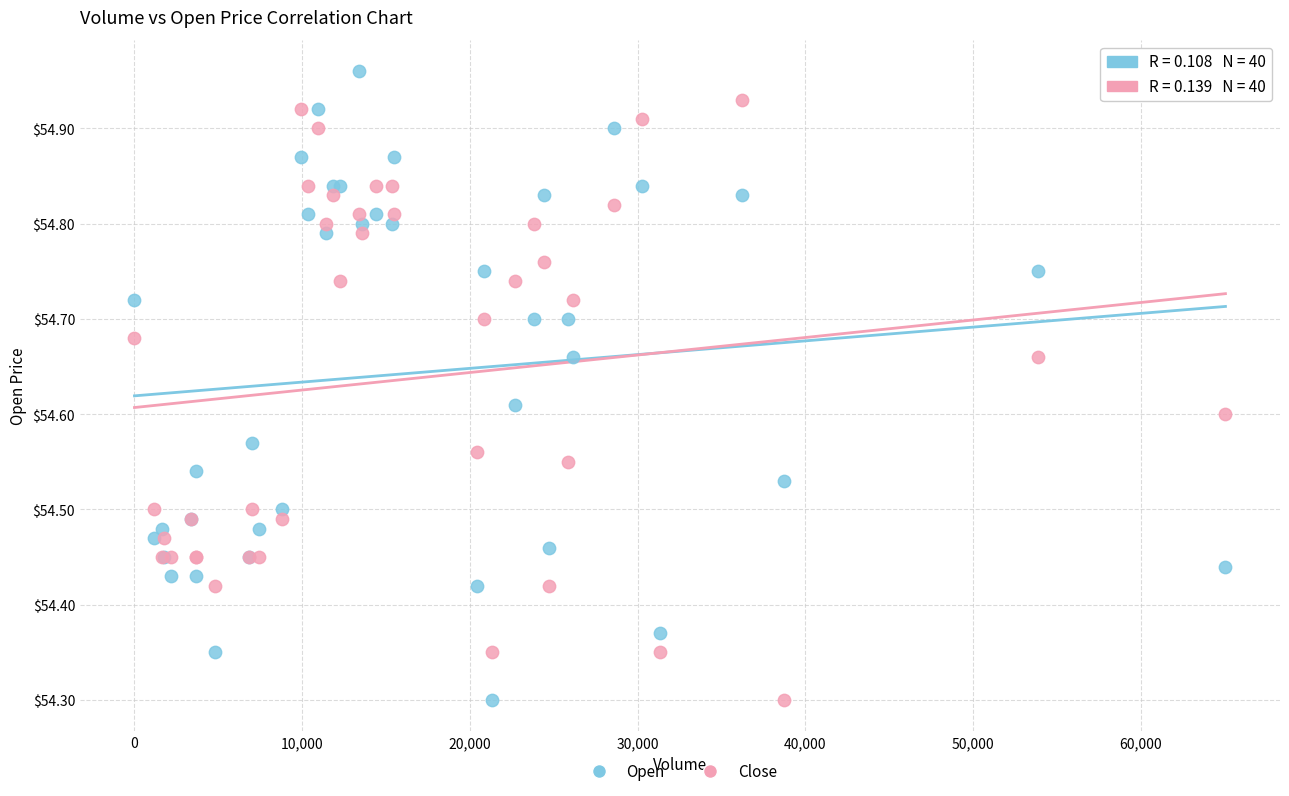

Which series contains the highest Y value?

Open